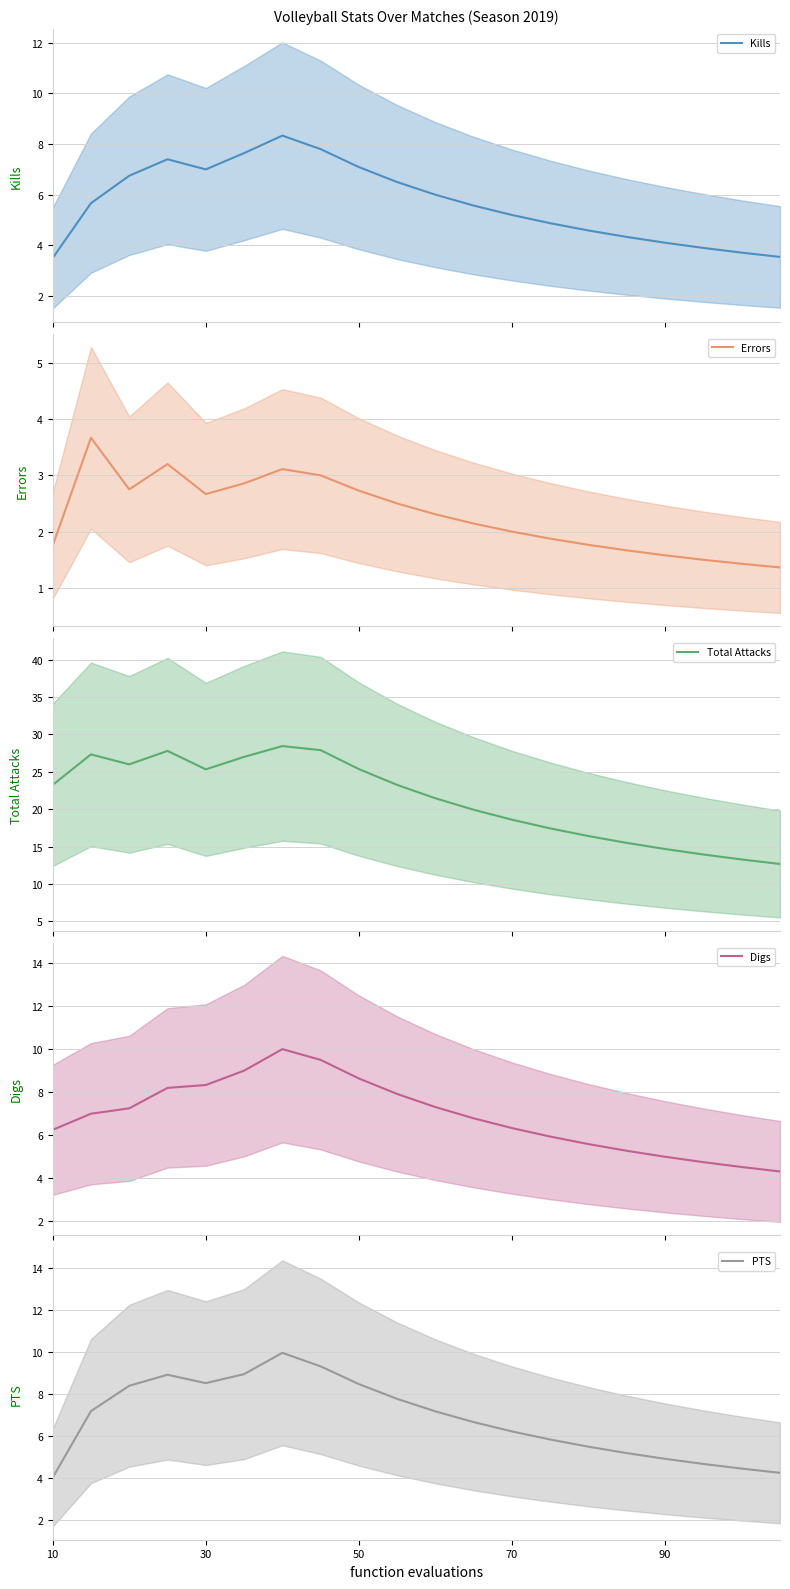

At which category is the sum across all series the highest?

6